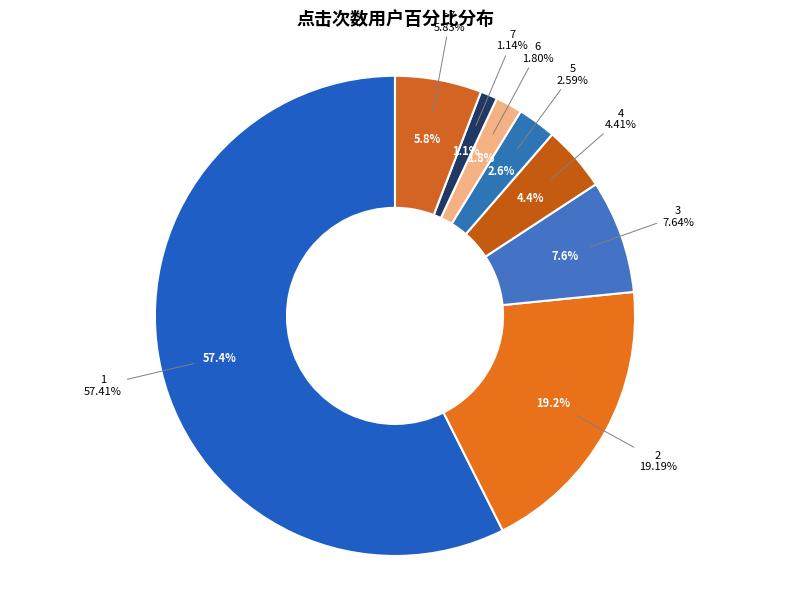

The 6 slice represents 13% of the pie. True or false?

False